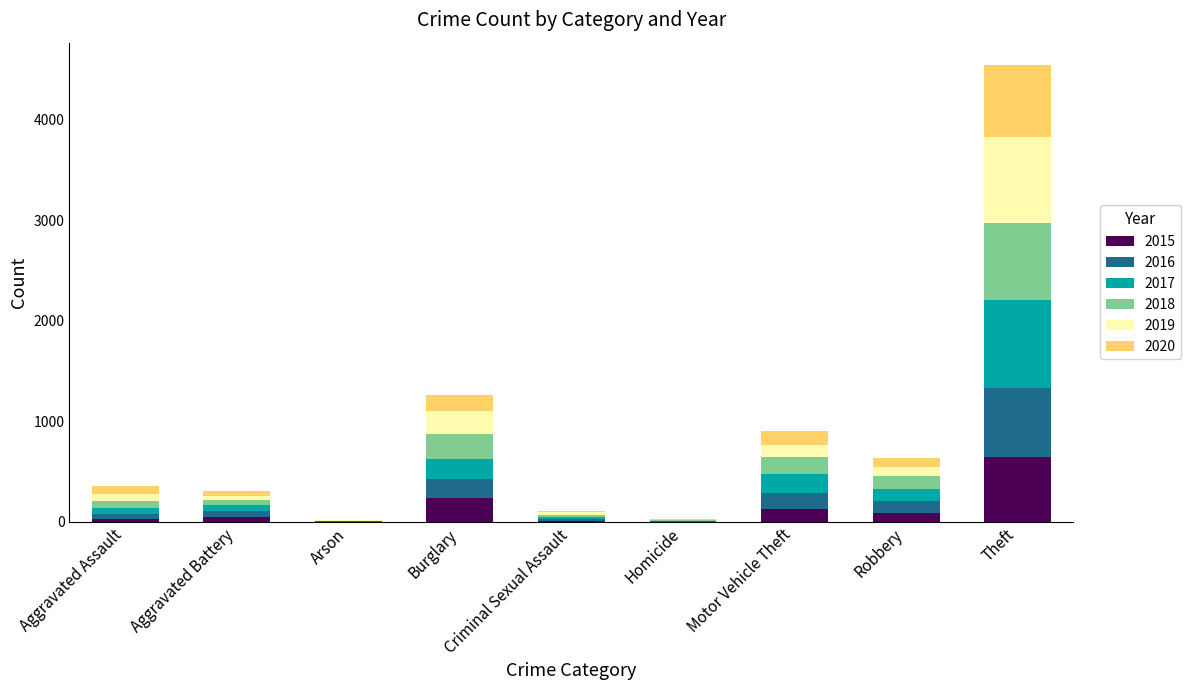

Where is 2015 nearest to the value 322?

Burglary